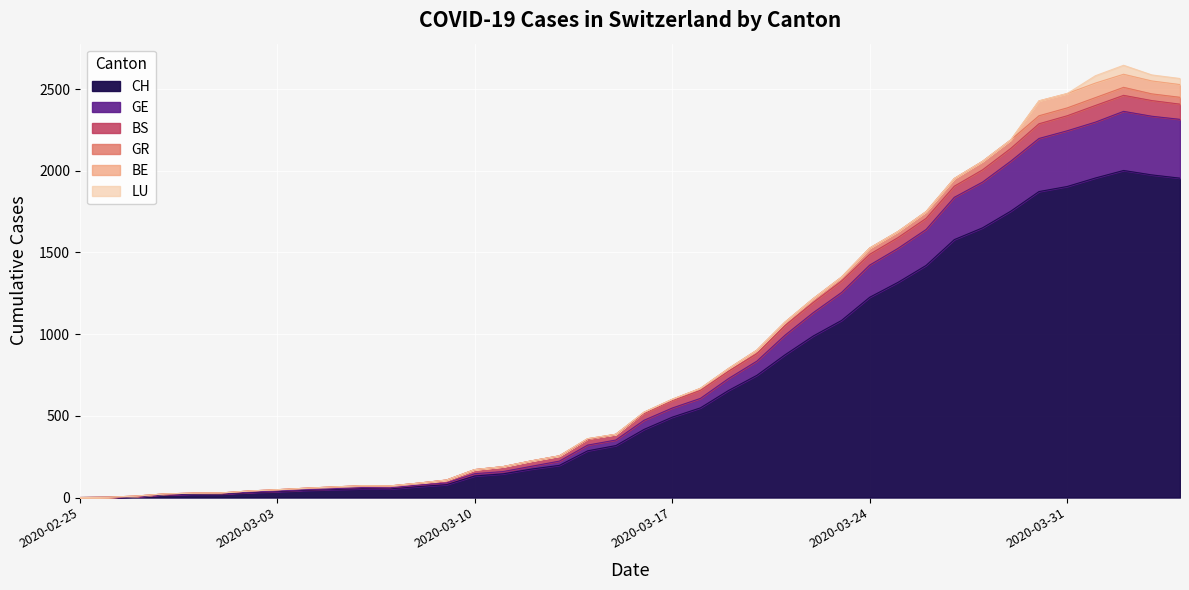

What are all the series names shown in the legend?

CH, GE, BS, GR, BE, LU